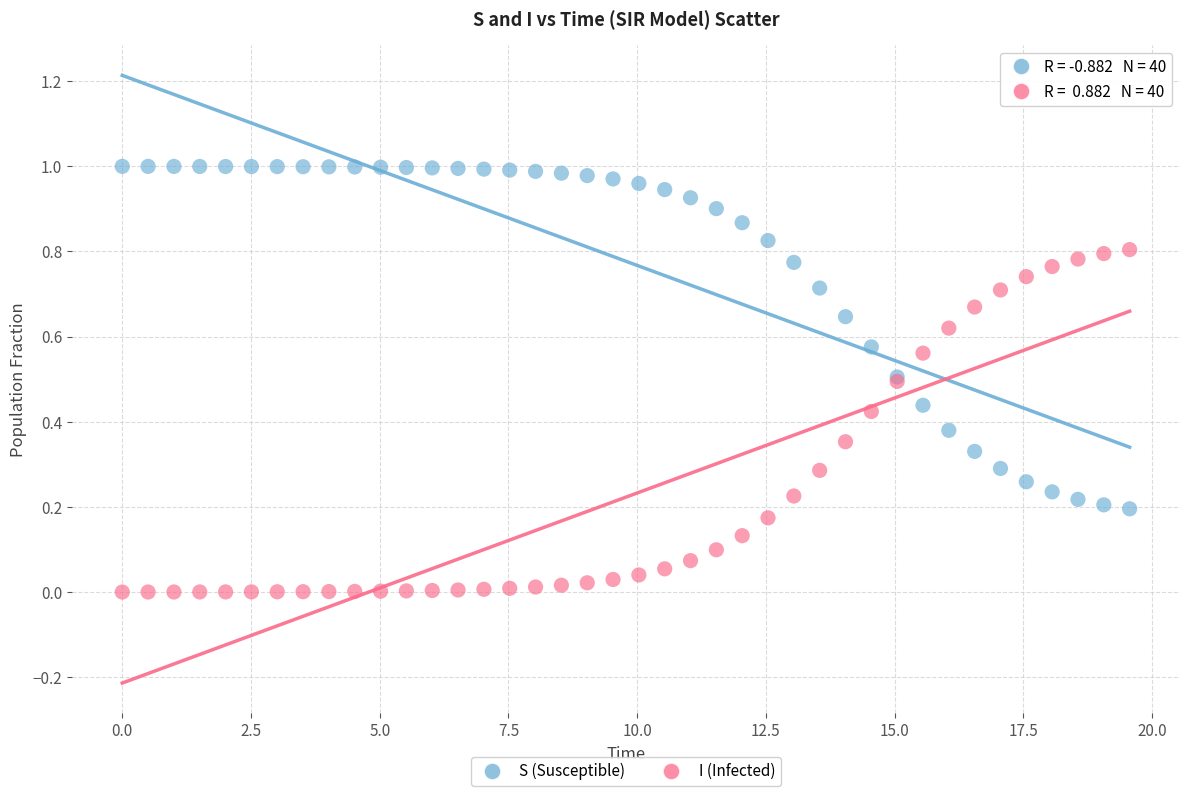

Which series reaches the maximum Y coordinate?

S (Susceptible)